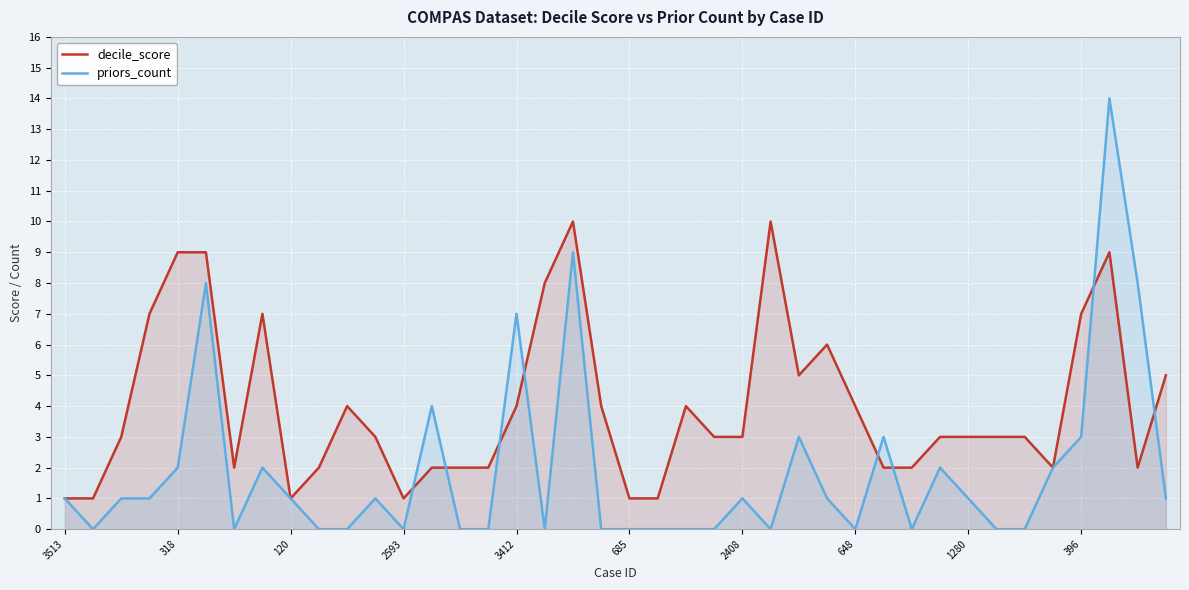

What is the average value of the priors_count series?

2